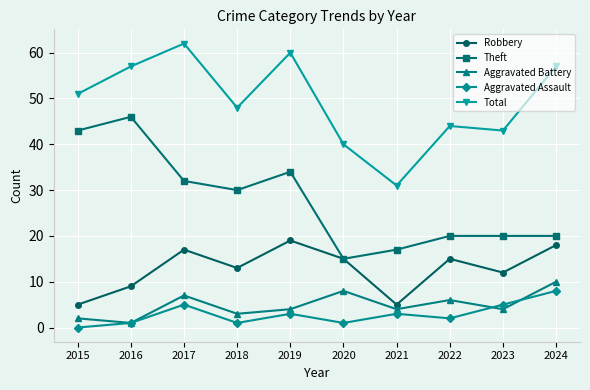

How many lines are shown in the chart?

5